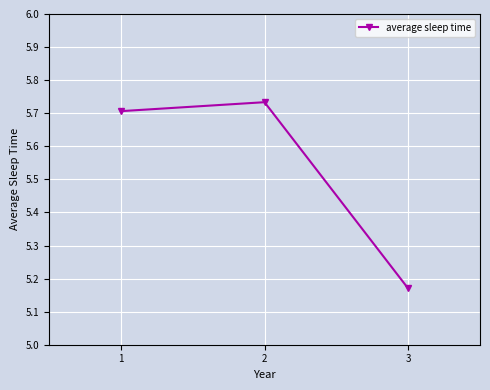

At which category does the chart reach its peak across all series?

2